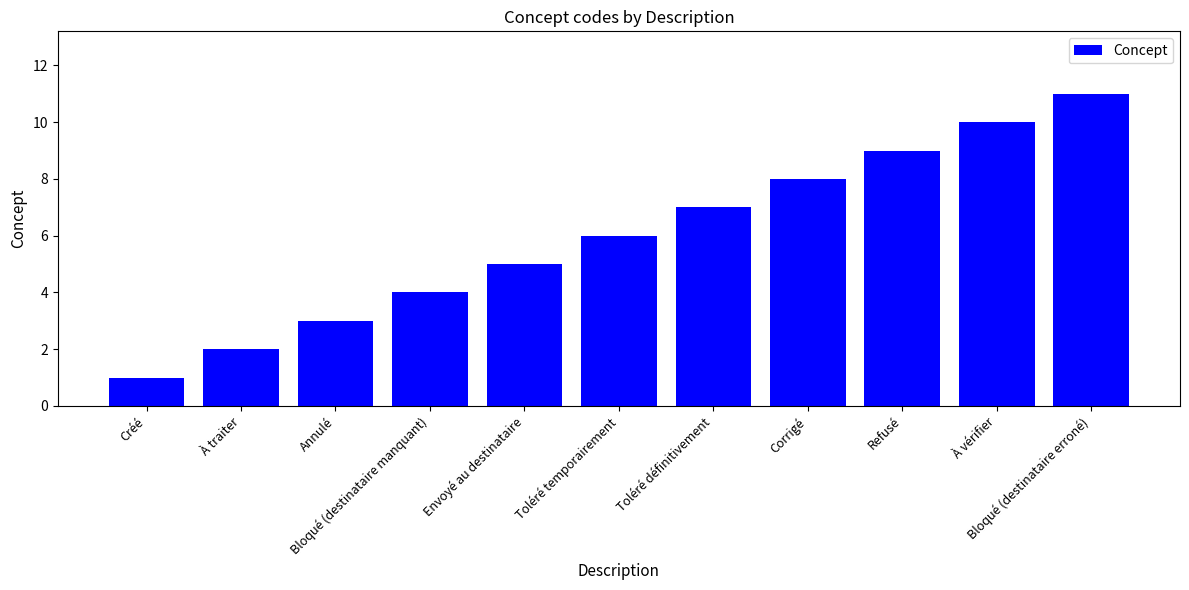

Which label corresponds to the largest value in the chart?

Bloqué (destinataire erroné)